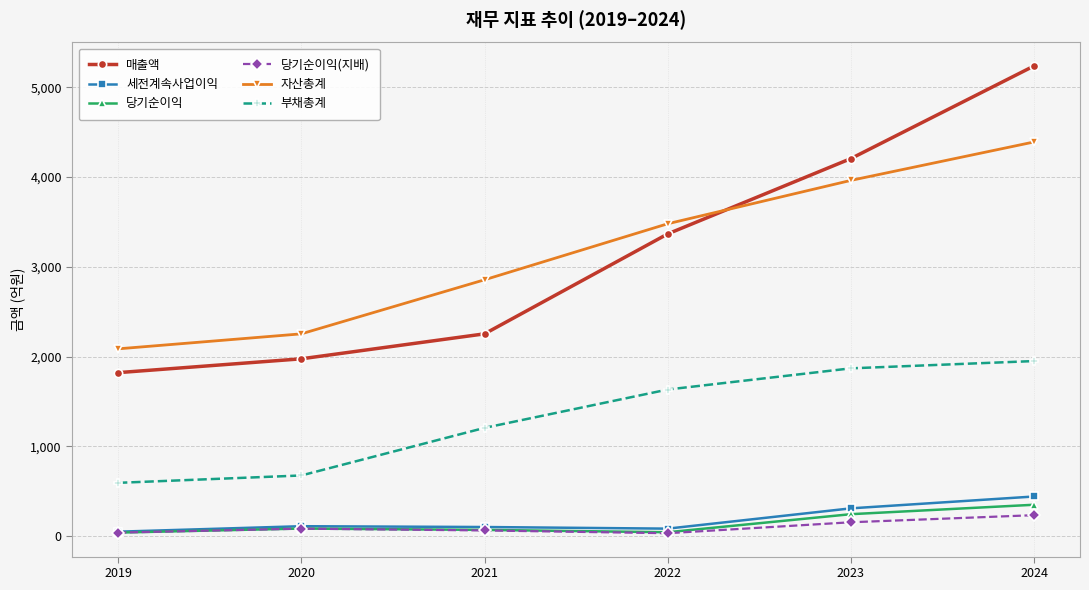

Which series has the largest range (max minus min)?

매출액